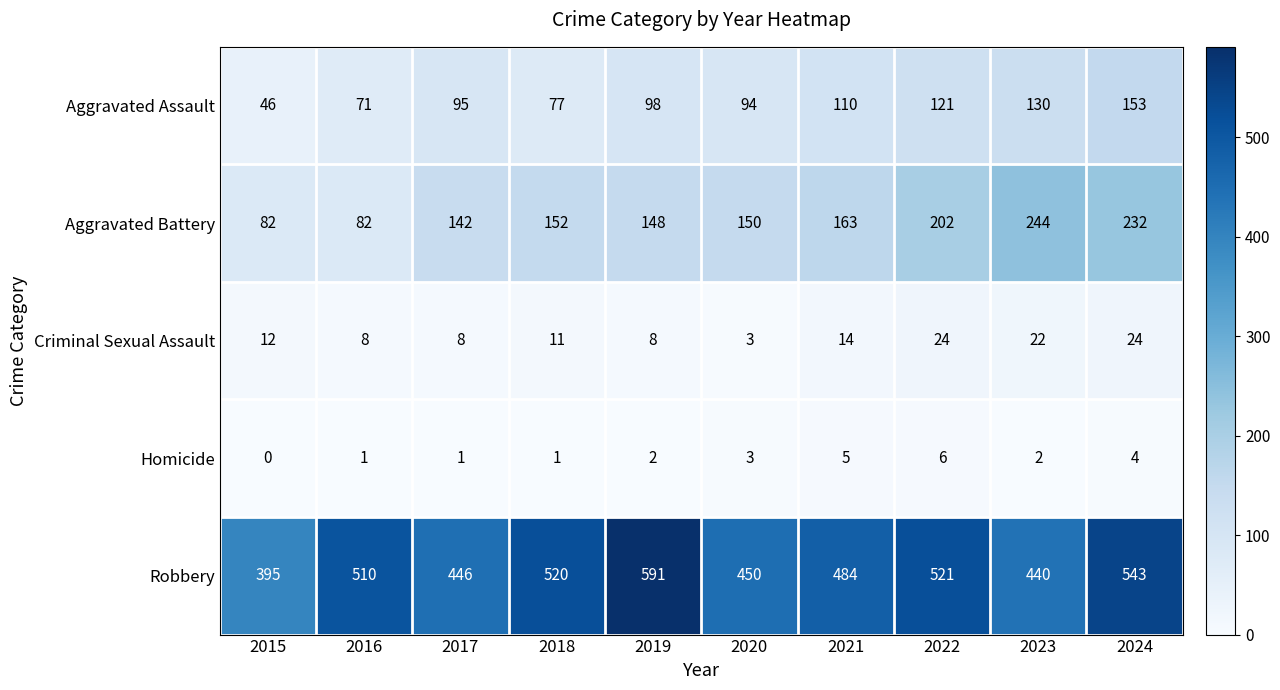

Rank the series by their maximum value, from highest to lowest.

Robbery, Aggravated Battery, Aggravated Assault, Criminal Sexual Assault, Homicide